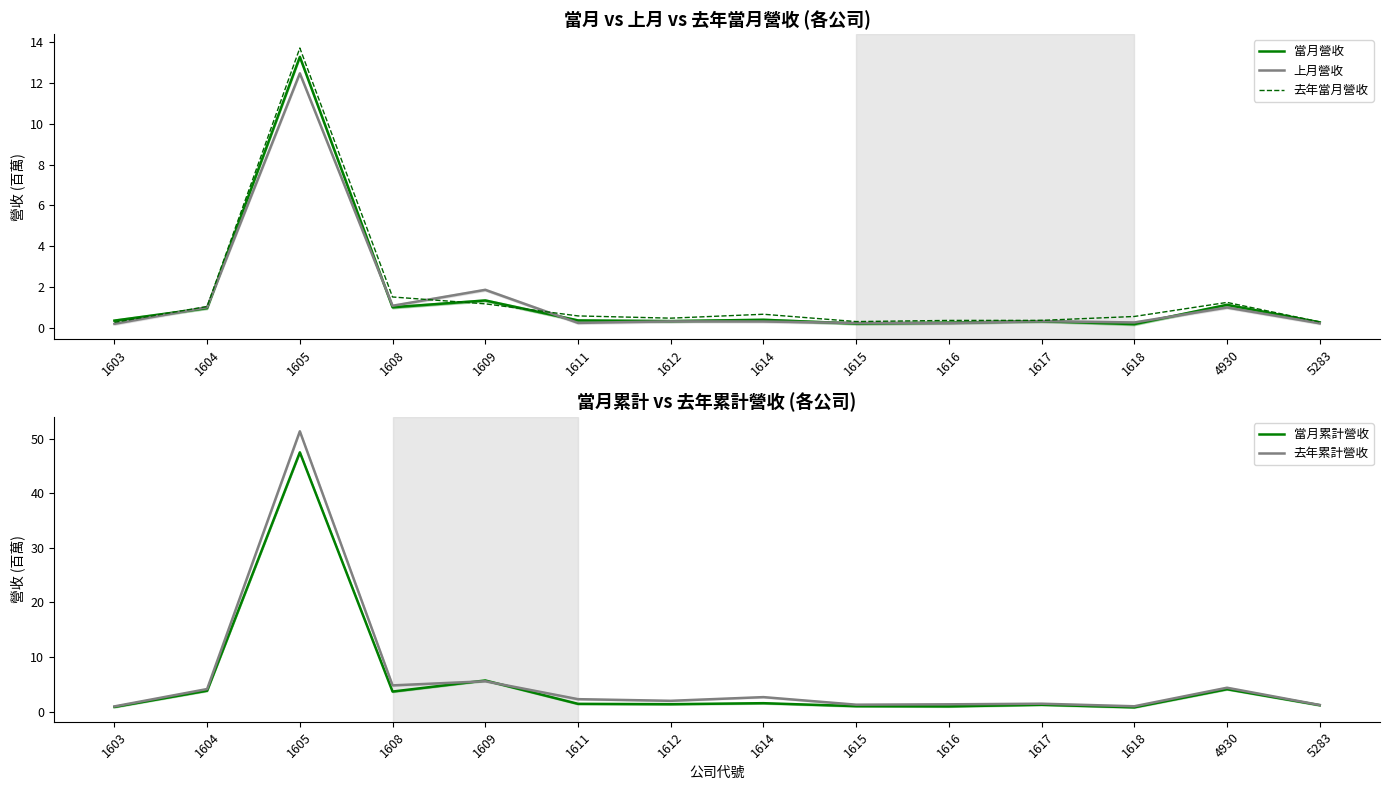

What is the sum of all 上月營收 values?

19.9